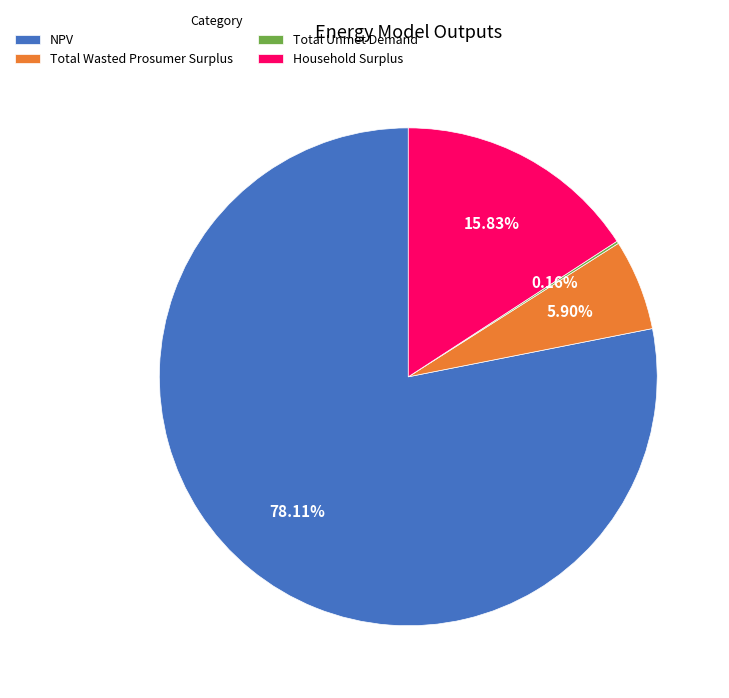

Approximately how many times larger is the value at Household Surplus compared to Total Wasted Prosumer Surplus?

2.7